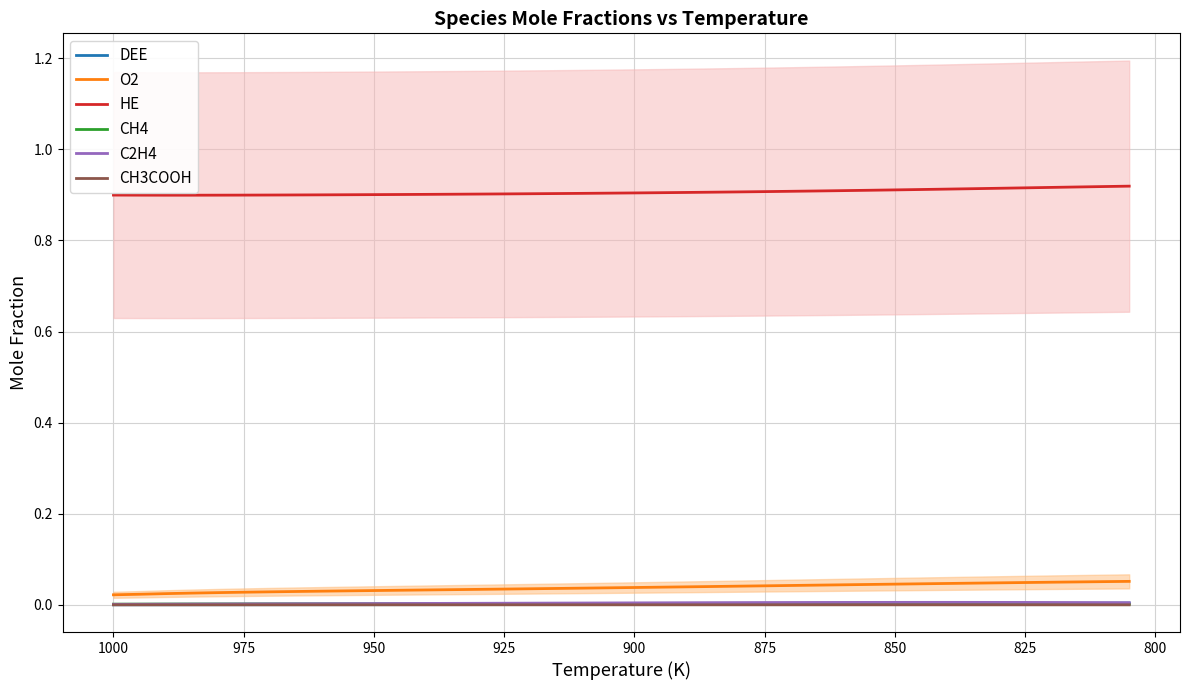

Rank the series by their maximum value, from highest to lowest.

HE, O2, C2H4, DEE, CH4, CH3COOH